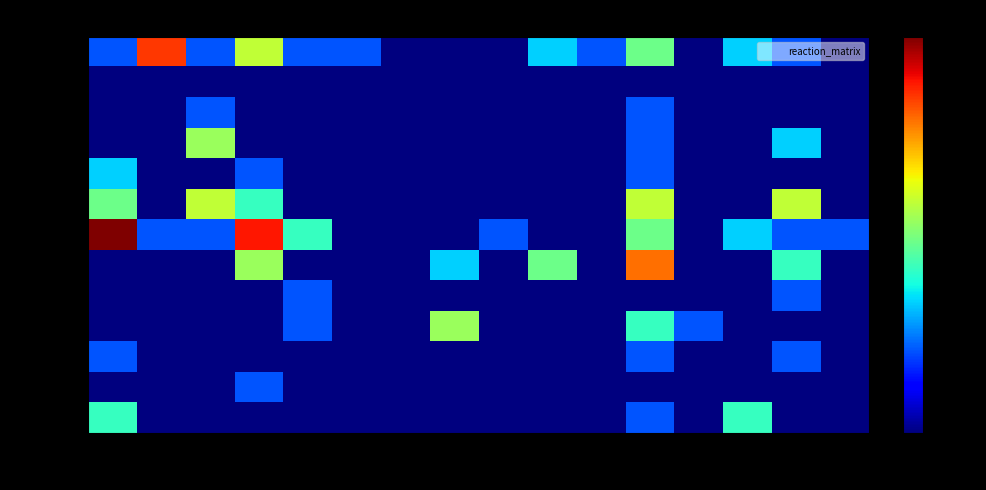

At which category is the sum across all series the highest?

r0